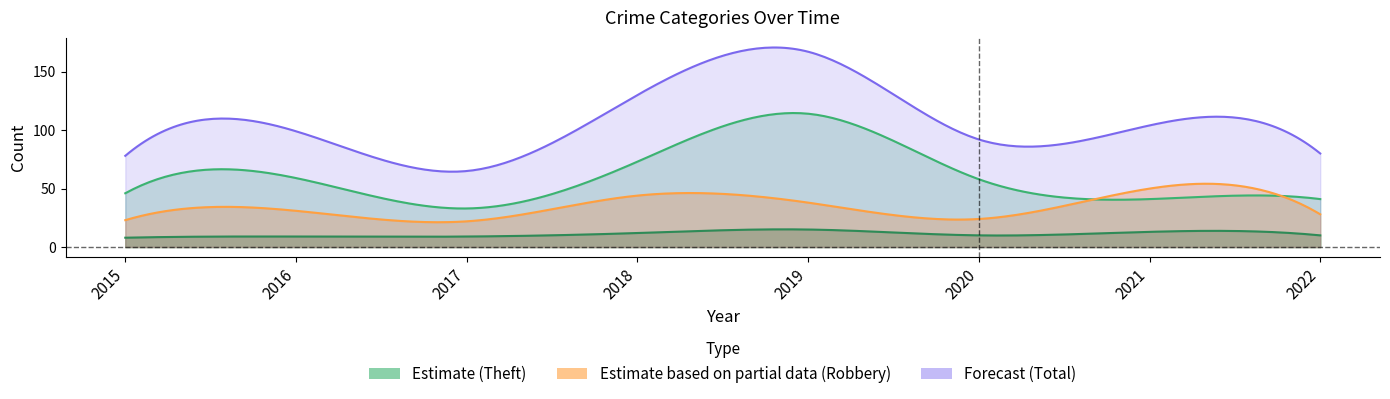

The value of Theft at 2021 is 20. True or false?

False